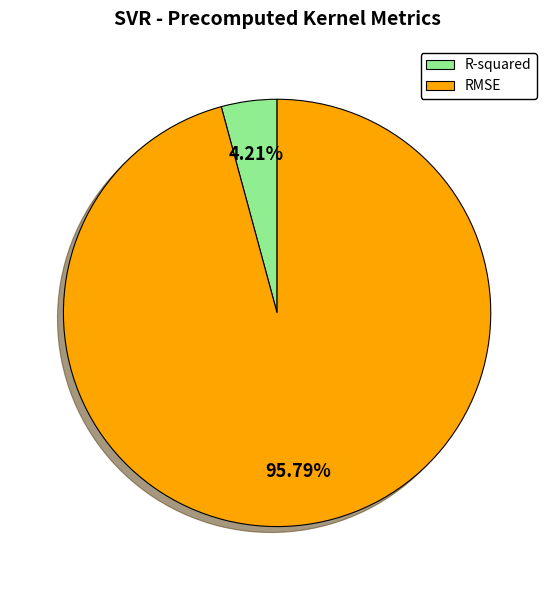

Is there any slice that represents more than half of the pie?

Yes